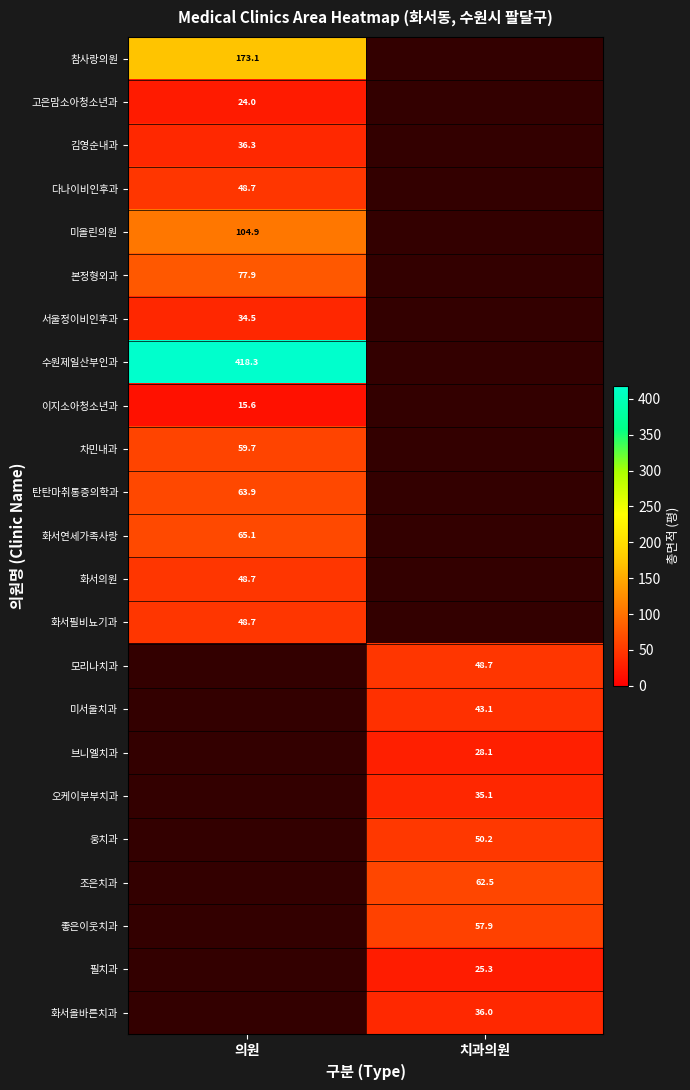

Which category has the highest value across all series?

의원